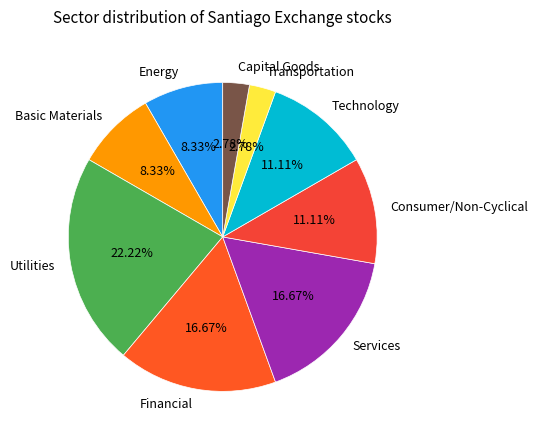

What percentage do Transportation and Consumer/Non-Cyclical together represent?

13.9%